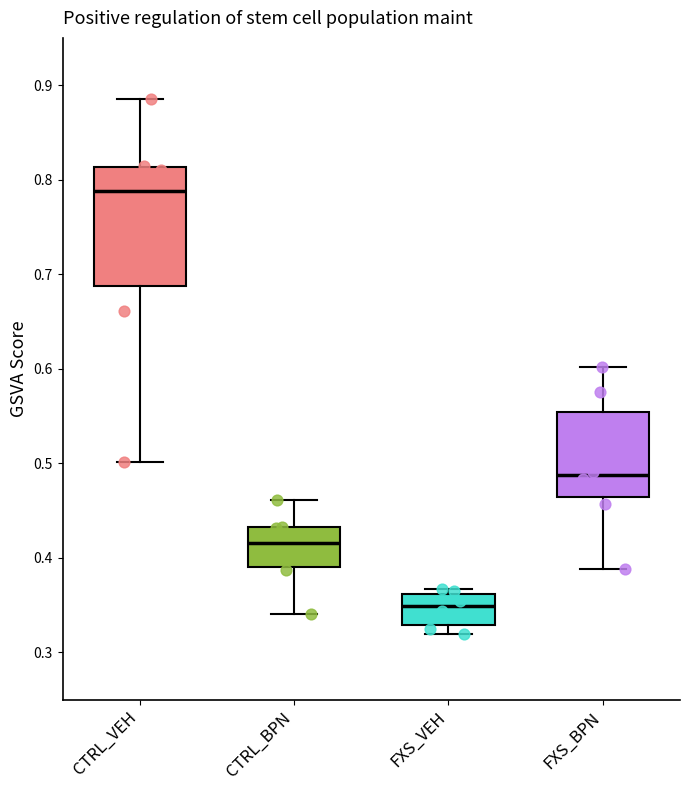

Reading left to right, transcribe this box plot: for each box, give where its median line is, the range the box spans, and where its two whiskers end, as read against the y-axis. The values are not printed on the chart, so give them approximately, as read against the axis.

CTRL_VEH: median 0.79, box 0.69 to 0.81, whiskers 0.50 to 0.89
CTRL_BPN: median 0.42, box 0.39 to 0.43, whiskers 0.34 to 0.46
FXS_VEH: median 0.35, box 0.33 to 0.36, whiskers 0.32 to 0.37
FXS_BPN: median 0.49, box 0.46 to 0.55, whiskers 0.39 to 0.60